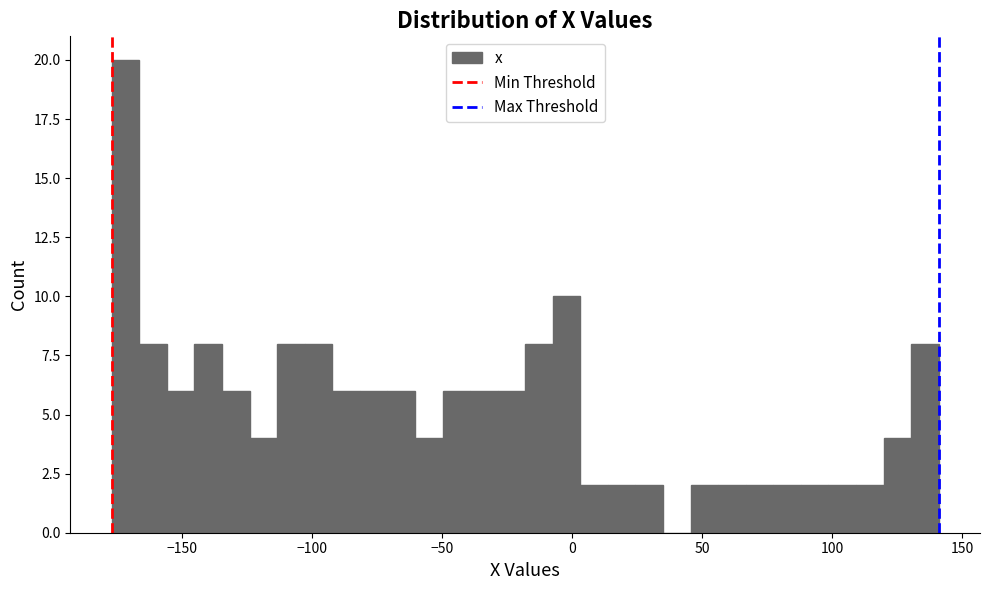

Read against the x-axis, roughly where is the centre of the tallest bar?

-170